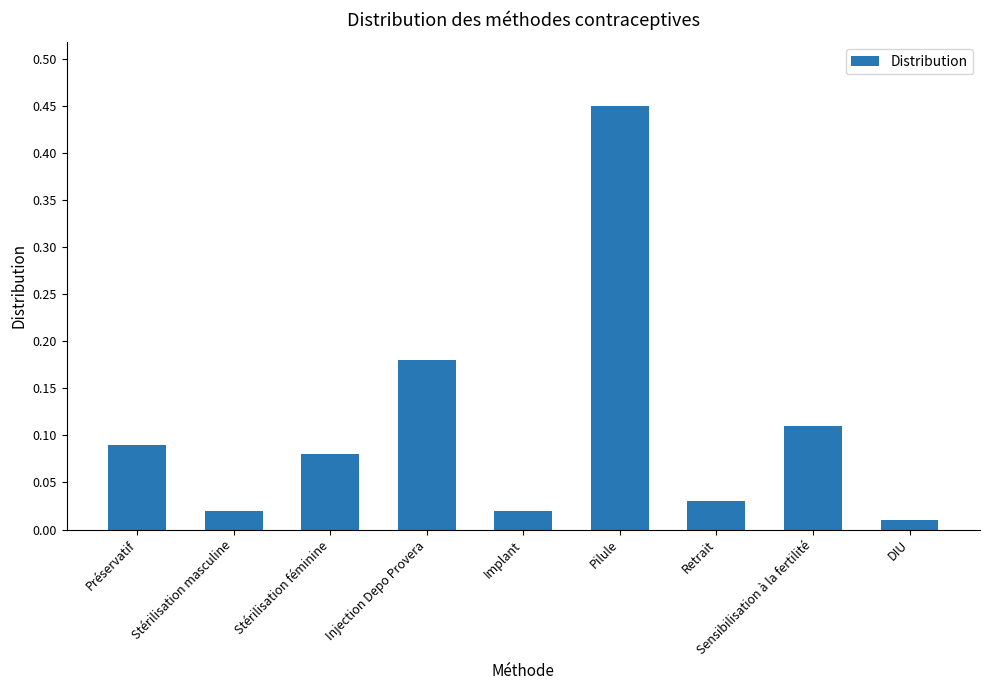

What is the change in value from Injection Depo Provera to Pilule?

+0.3